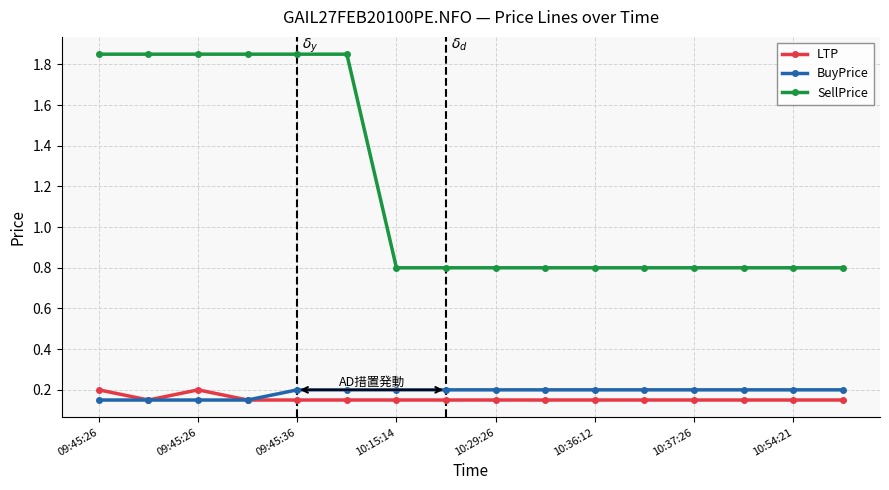

True or false: LTP and SellPrice intersect in this chart.

False